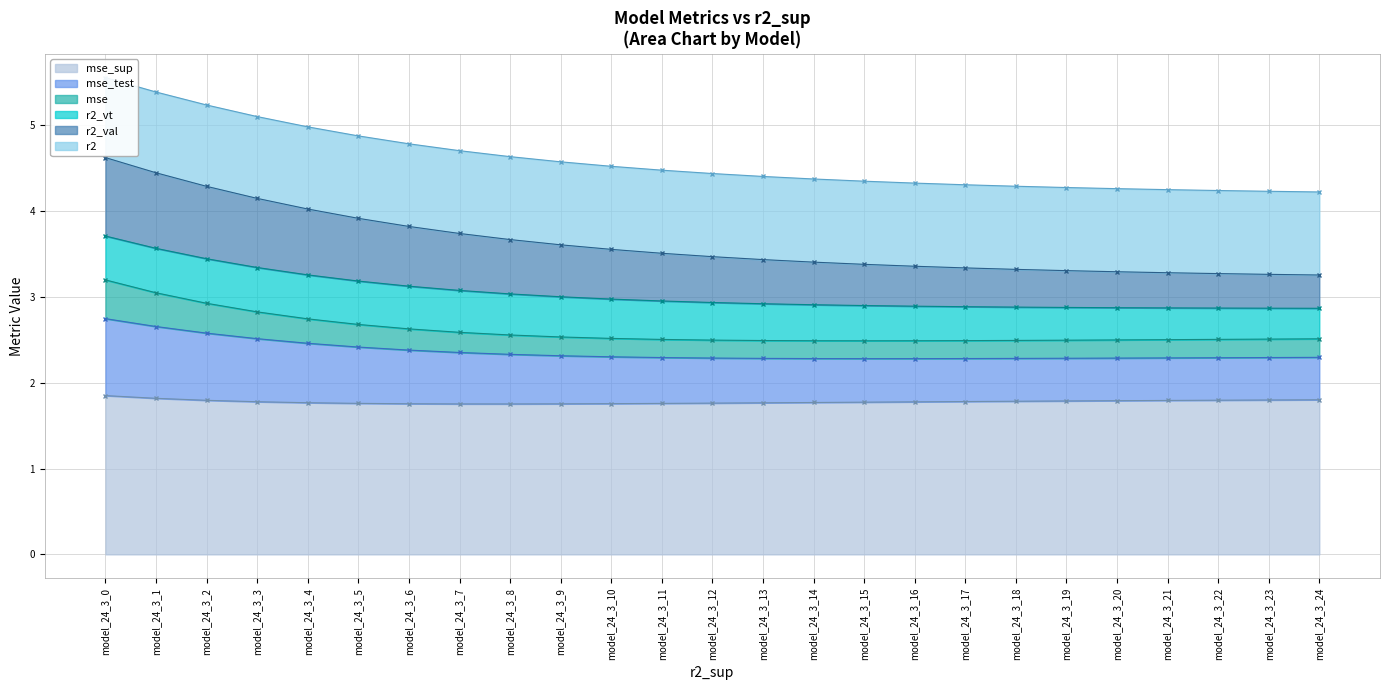

True or false: r2 has more than 2 interior local peaks.

False